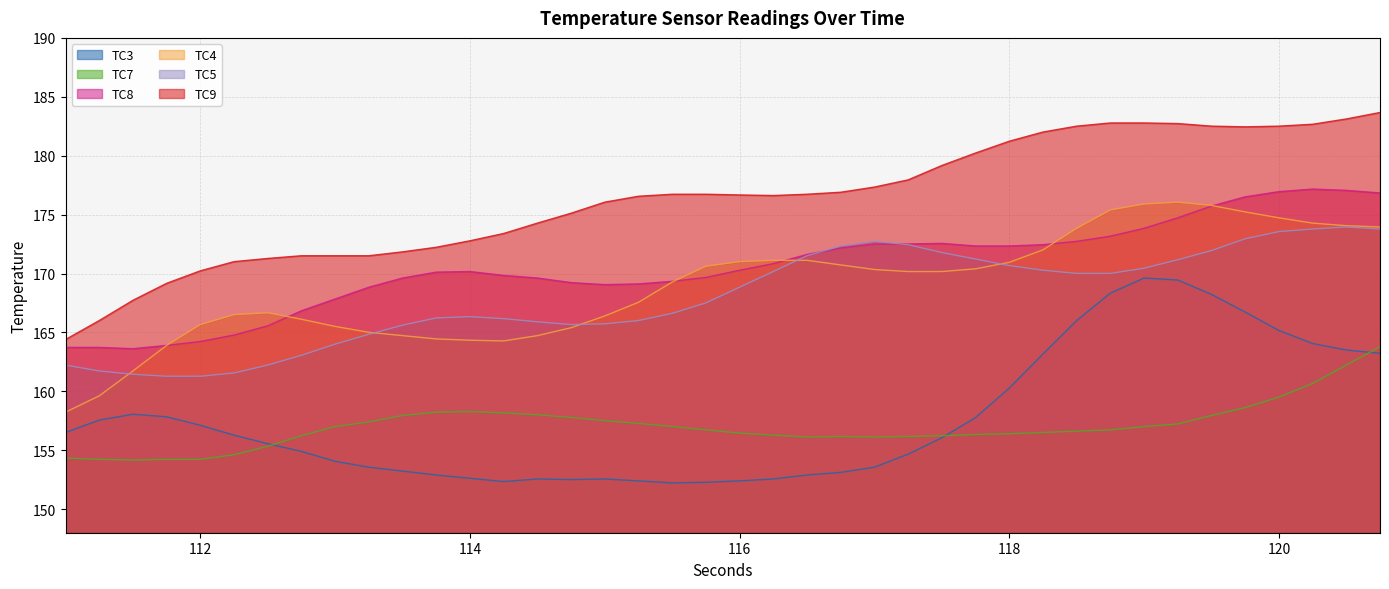

List the labels in order of TC4 value, smallest first.

111.0, 111.25, 111.5, 111.75, 114.25, 114.0, 113.75, 113.5, 114.5, 113.25, 114.75, 113.0, 112.0, 112.75, 115.0, 112.25, 112.5, 115.25, 115.5, 117.25, 117.5, 117.0, 117.75, 115.75, 116.75, 118.0, 116.0, 116.25, 116.5, 118.25, 118.5, 120.75, 120.5, 120.25, 120.0, 119.75, 118.75, 119.5, 119.0, 119.25